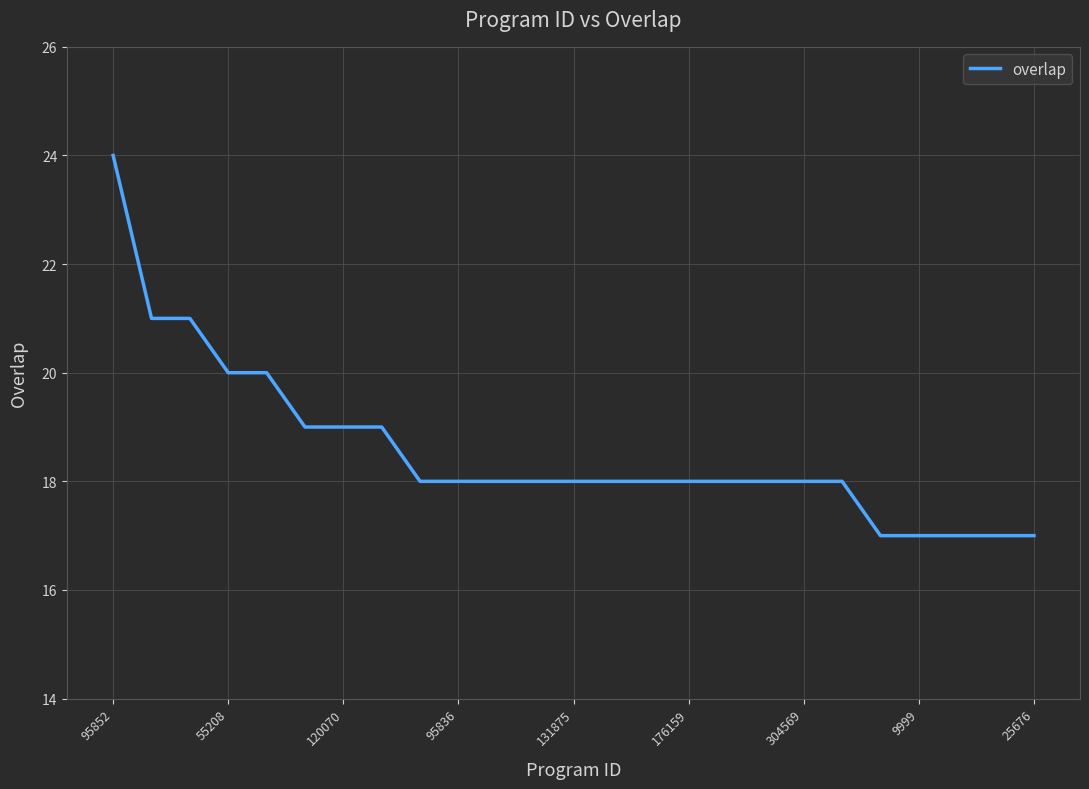

What is the maximum value shown in the chart?

24